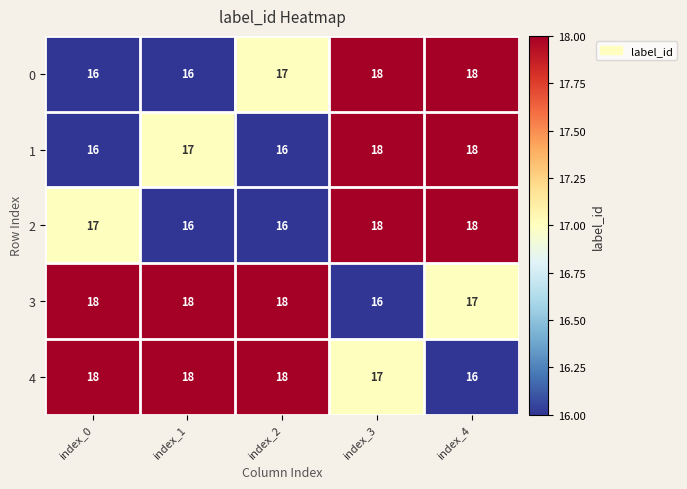

Is the value of 1 at index_0 greater than the value of 0 at index_4?

No